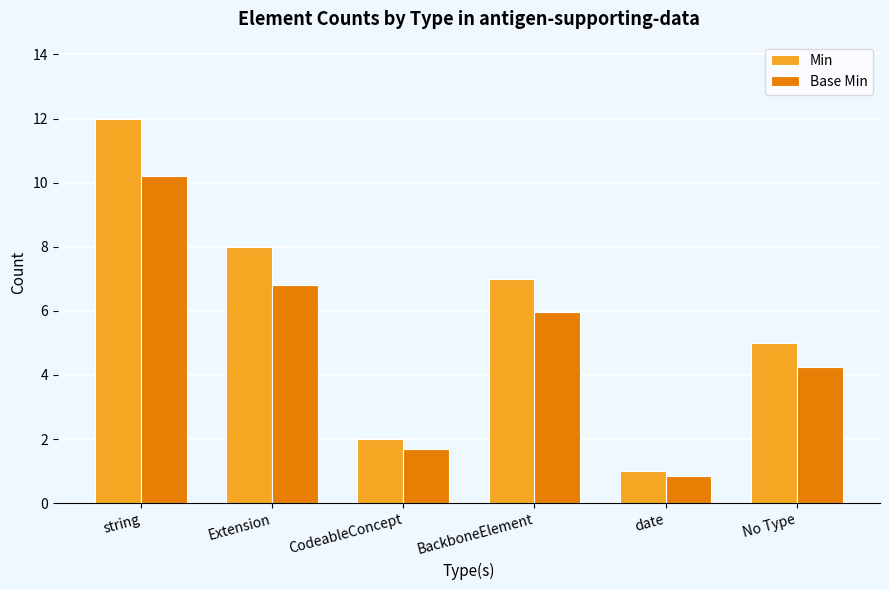

What value does the Min series have at Extension?

8.0